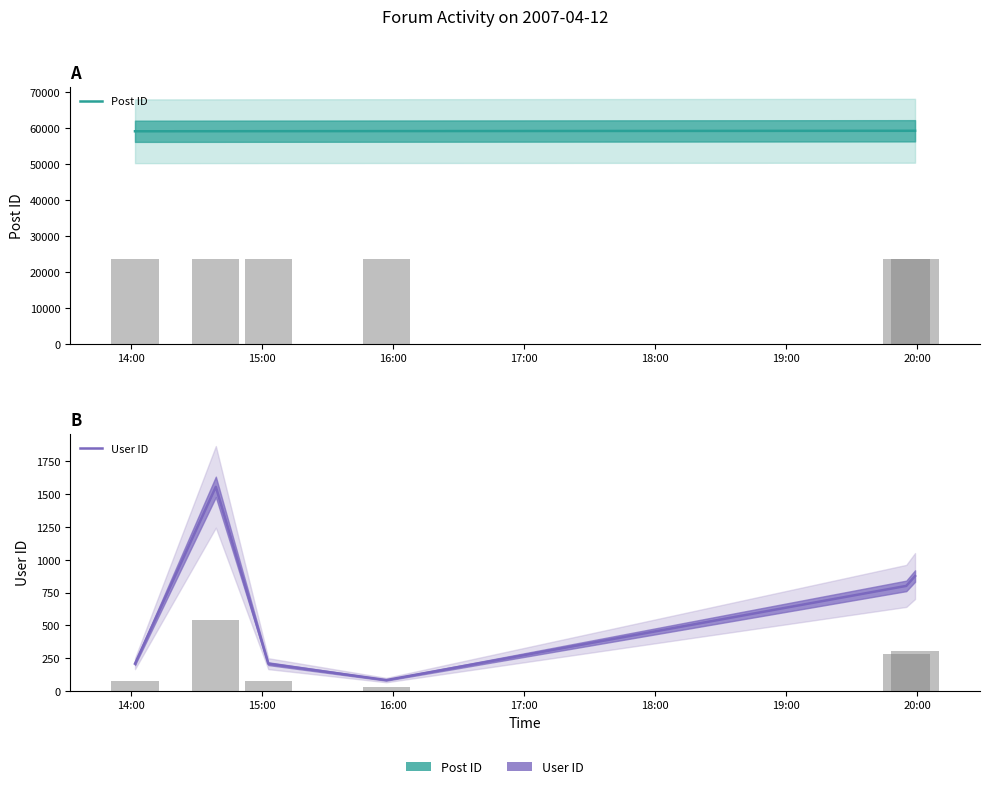

Read the Post ID value at 18:00, to the nearest 10.

59230